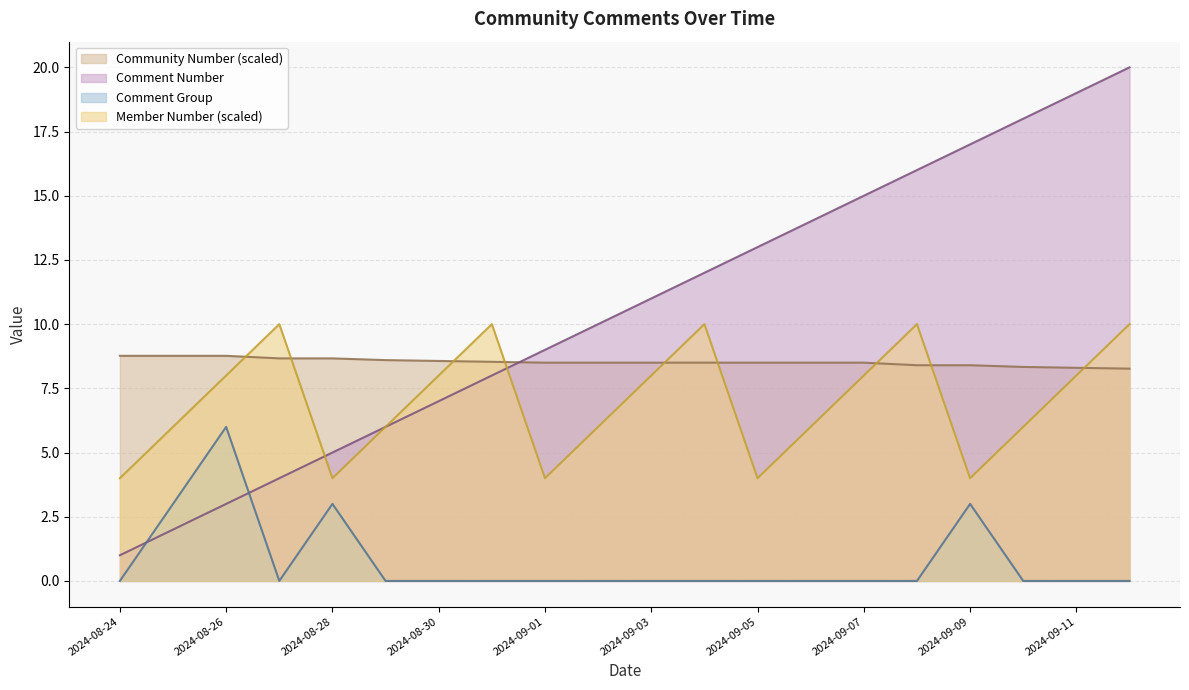

Reading left to right, transcribe all the data shown in this chart.

Comment Number: 2024-08-24=1.0	2024-08-25=2.0	2024-08-26=3.0	2024-08-27=4.0	2024-08-28=5.0	2024-08-29=6.0	2024-08-30=7.0	2024-08-31=8.0	2024-09-01=9.0	2024-09-02=10.0	2024-09-03=11.0	2024-09-04=12.0	2024-09-05=13.0	2024-09-06=14.0	2024-09-07=15.0	2024-09-08=16.0	2024-09-09=17.0	2024-09-10=18.0	2024-09-11=19.0	2024-09-12=20.0
Comment Group: 2024-08-24=0.0	2024-08-25=3.0	2024-08-26=6.0	2024-08-27=0.0	2024-08-28=3.0	2024-08-29=0.0	2024-08-30=0.0	2024-08-31=0.0	2024-09-01=0.0	2024-09-02=0.0	2024-09-03=0.0	2024-09-04=0.0	2024-09-05=0.0	2024-09-06=0.0	2024-09-07=0.0	2024-09-08=0.0	2024-09-09=3.0	2024-09-10=0.0	2024-09-11=0.0	2024-09-12=0.0
Community Number: 2024-08-24=8.8	2024-08-25=8.8	2024-08-26=8.8	2024-08-27=8.7	2024-08-28=8.7	2024-08-29=8.6	2024-08-30=8.6	2024-08-31=8.5	2024-09-01=8.5	2024-09-02=8.5	2024-09-03=8.5	2024-09-04=8.5	2024-09-05=8.5	2024-09-06=8.5	2024-09-07=8.5	2024-09-08=8.4	2024-09-09=8.4	2024-09-10=8.3	2024-09-11=8.3	2024-09-12=8.3
Member Number: 2024-08-24=4.0	2024-08-25=6.0	2024-08-26=8.0	2024-08-27=10.0	2024-08-28=4.0	2024-08-29=6.0	2024-08-30=8.0	2024-08-31=10.0	2024-09-01=4.0	2024-09-02=6.0	2024-09-03=8.0	2024-09-04=10.0	2024-09-05=4.0	2024-09-06=6.0	2024-09-07=8.0	2024-09-08=10.0	2024-09-09=4.0	2024-09-10=6.0	2024-09-11=8.0	2024-09-12=10.0